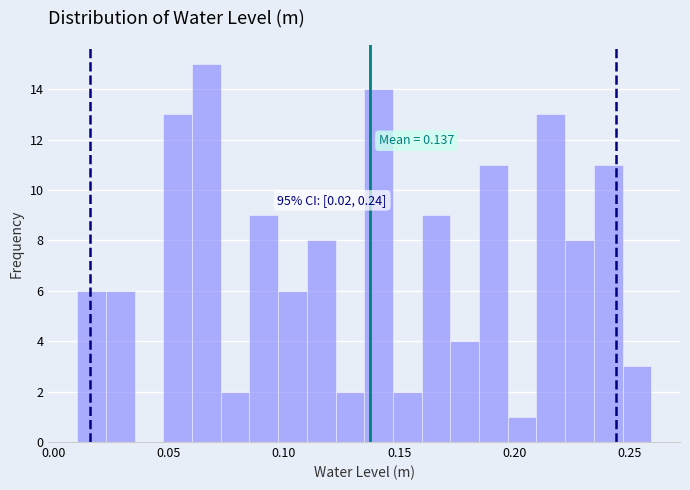

Read against the x-axis, roughly where is the centre of the tallest bar?

0.065